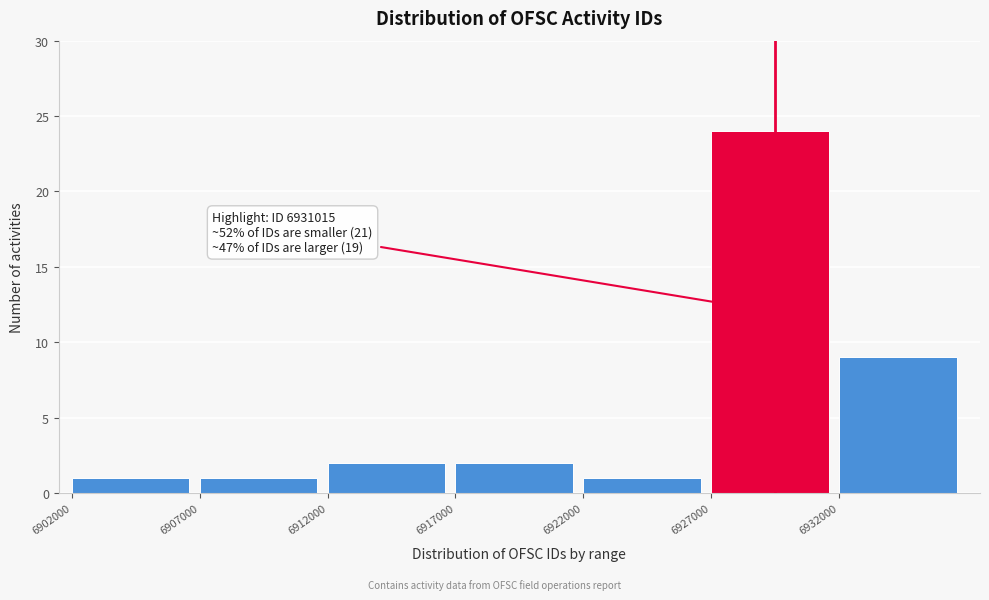

Over which range of the x-axis is the bar tallest?

6927000 to 6932000